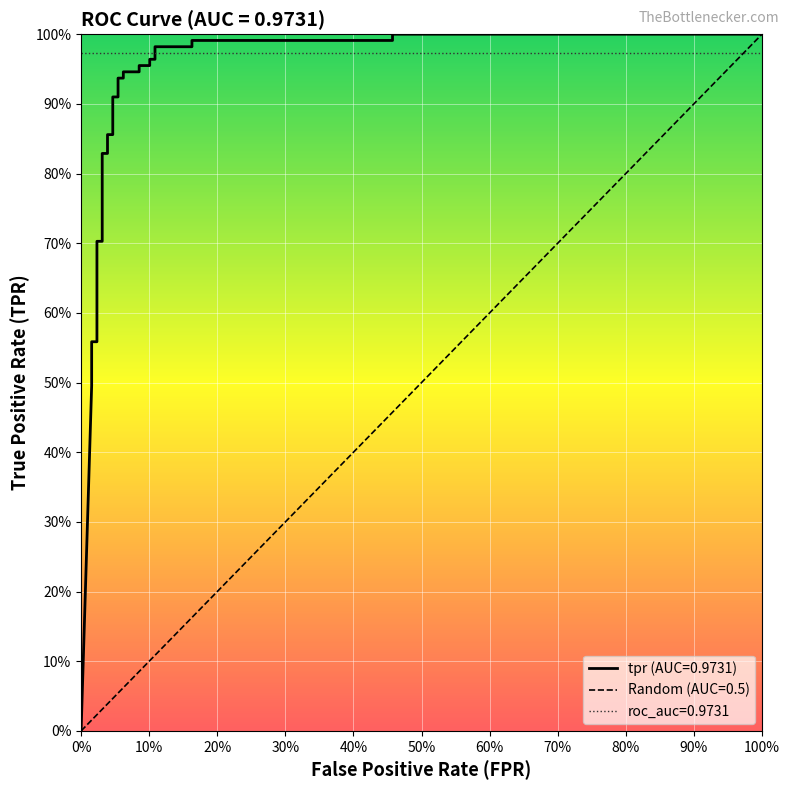

What is the sum of all values?

24.8